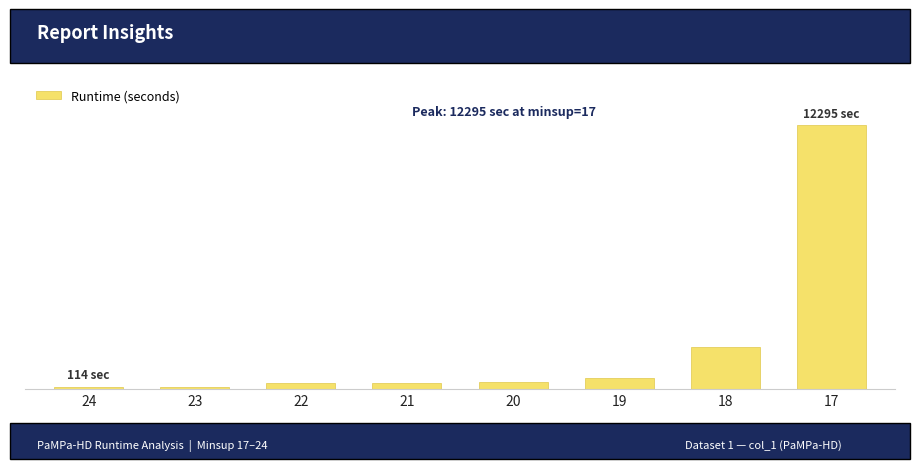

The value at 19 is 801. True or false?

False